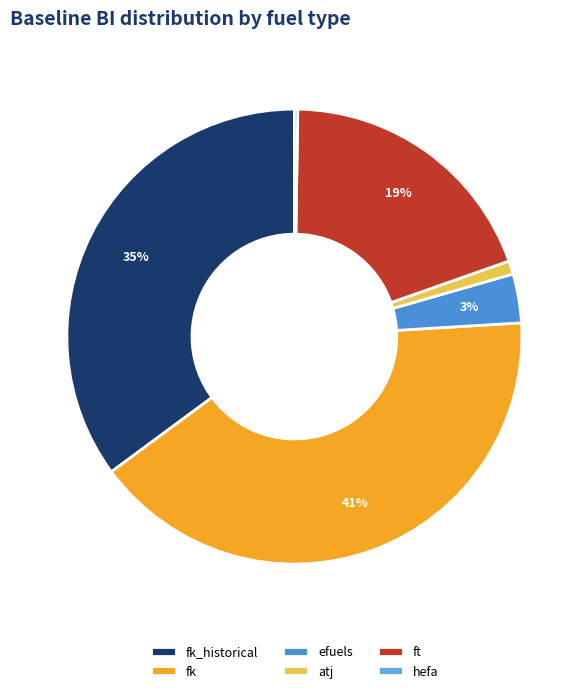

To the nearest percent, what portion does atj represent?

1%